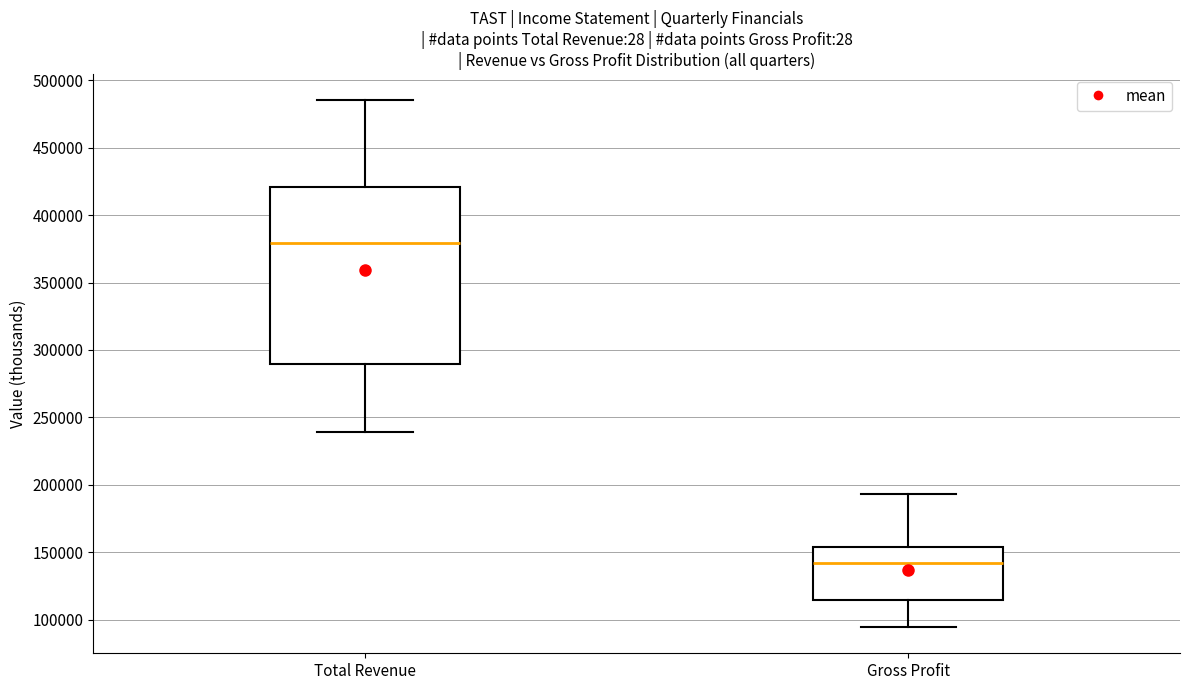

Reading left to right, transcribe this box plot: for each box, give where its median line is, the range the box spans, and where its two whiskers end, as read against the y-axis. The values are not printed on the chart, so give them approximately, as read against the axis.

Total Revenue: median 380000, box 290000 to 420000, whiskers 240000 to 485000
Gross Profit: median 140000, box 115000 to 155000, whiskers 95000 to 195000